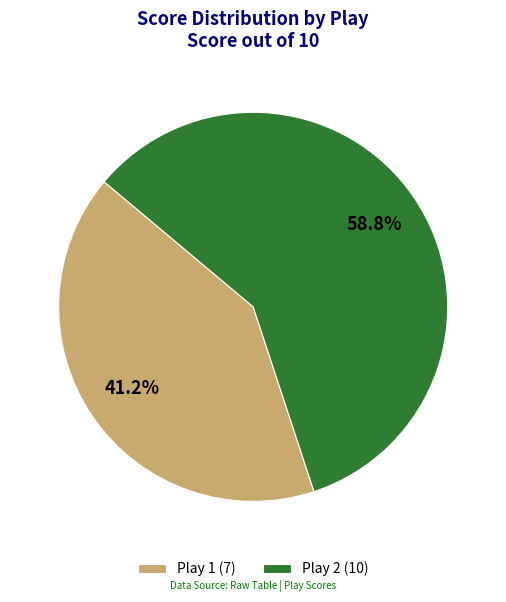

The Play 1 slice represents 41% of the pie. True or false?

True